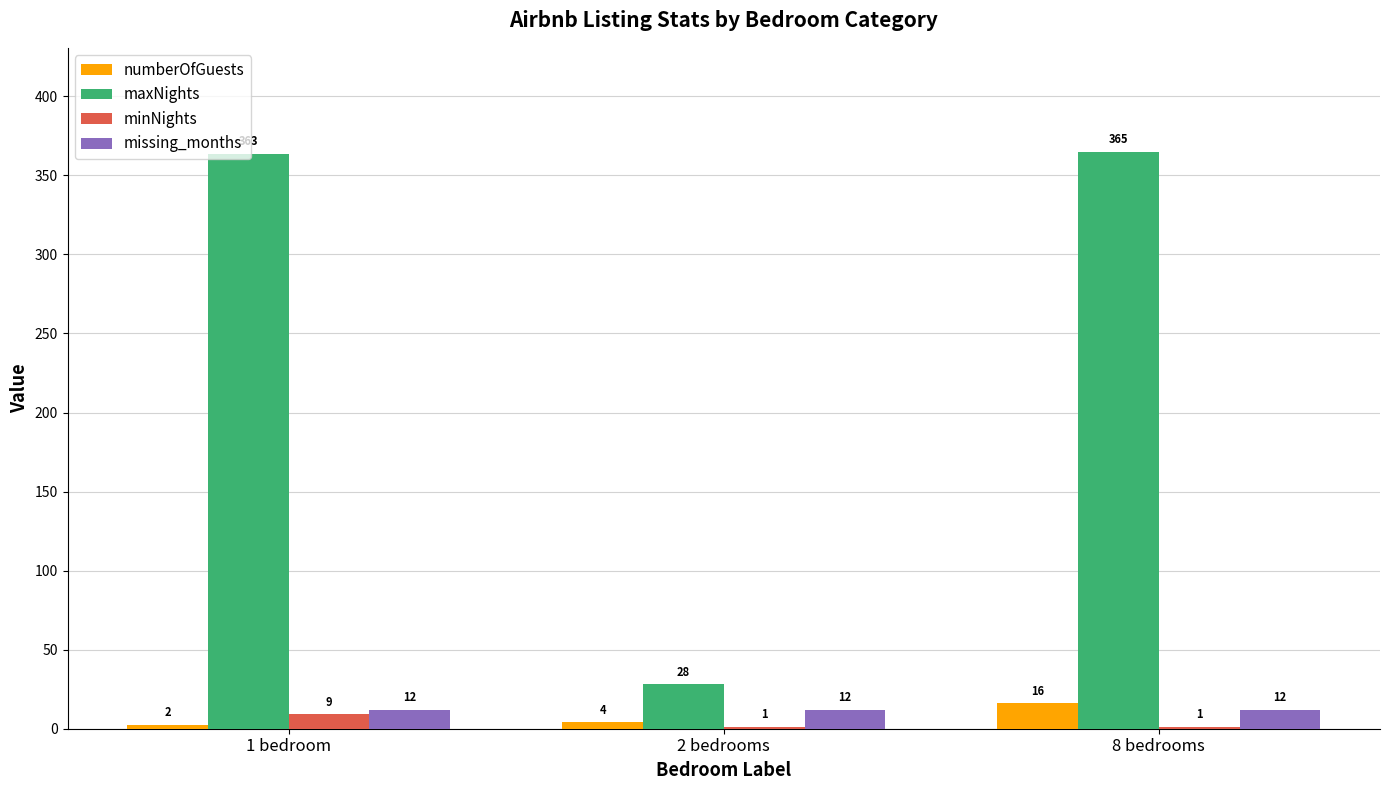

Which series changed the most between 1 bedroom and 2 bedrooms?

maxNights